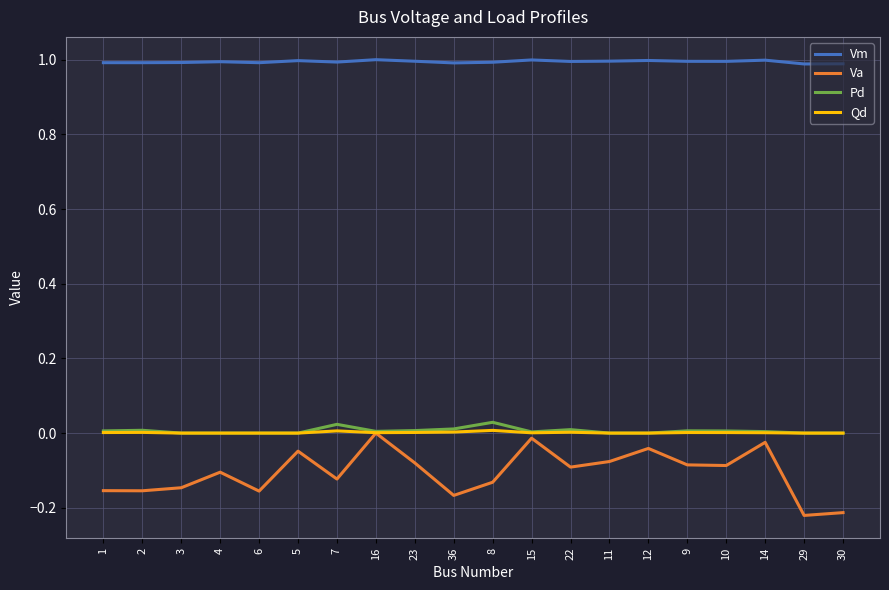

Where is Va nearest to the value 0?

16